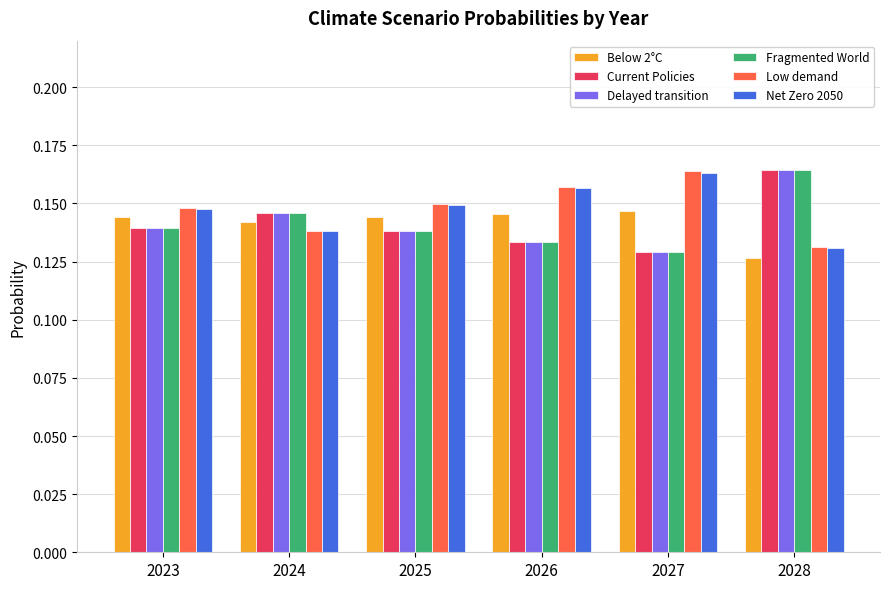

Is it true that Fragmented World equals 0.3 at 2028?

False